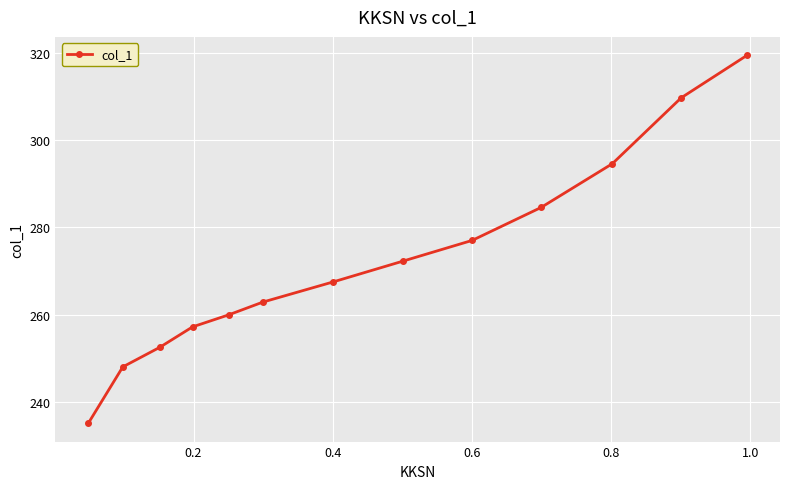

What is the difference between the maximum and minimum values?

84.3